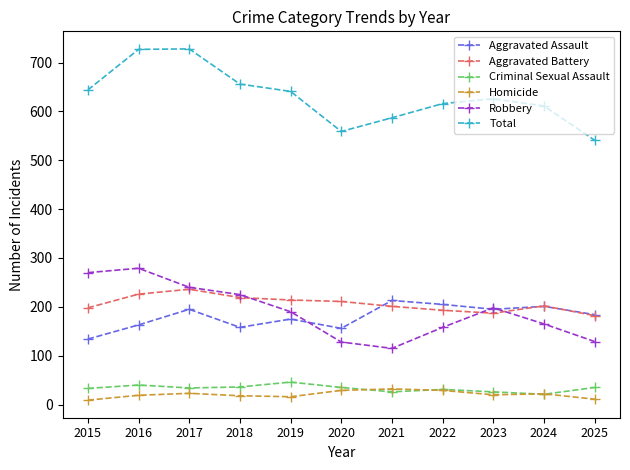

What is the total value across all series at 2023?

1252